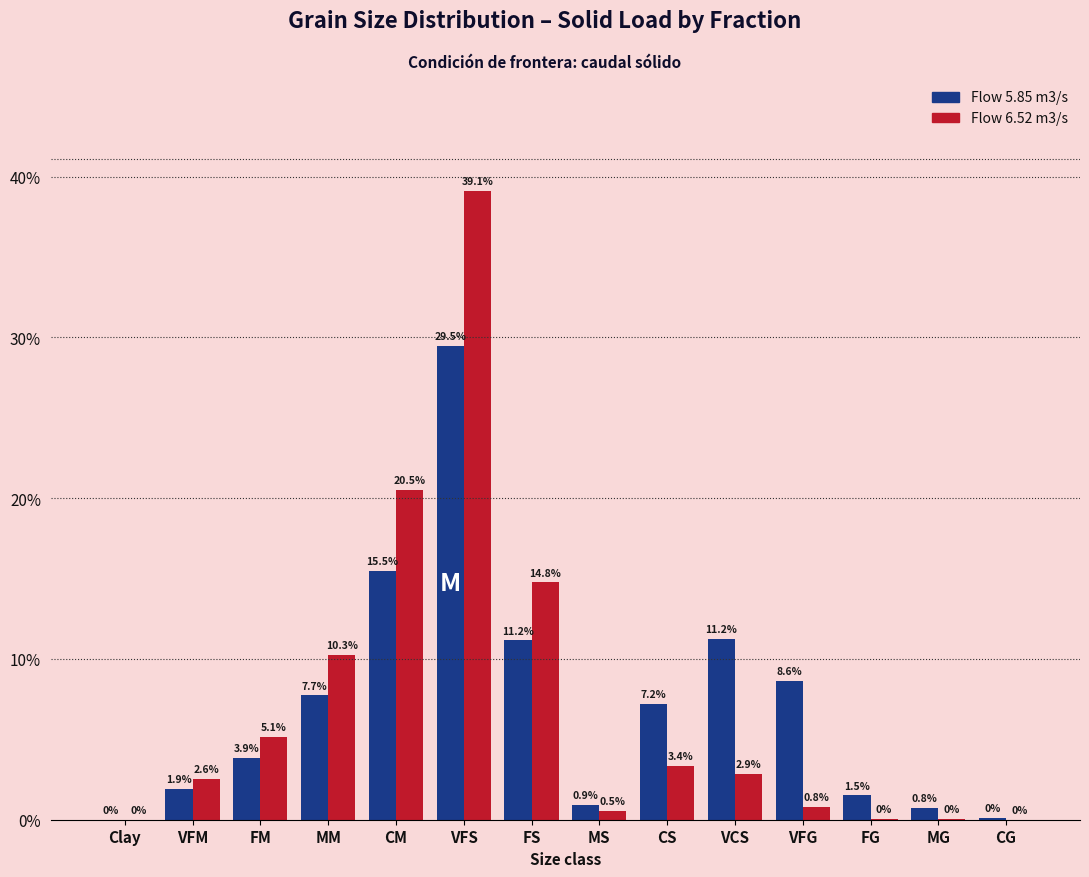

At which category is the sum across all series the highest?

VFS